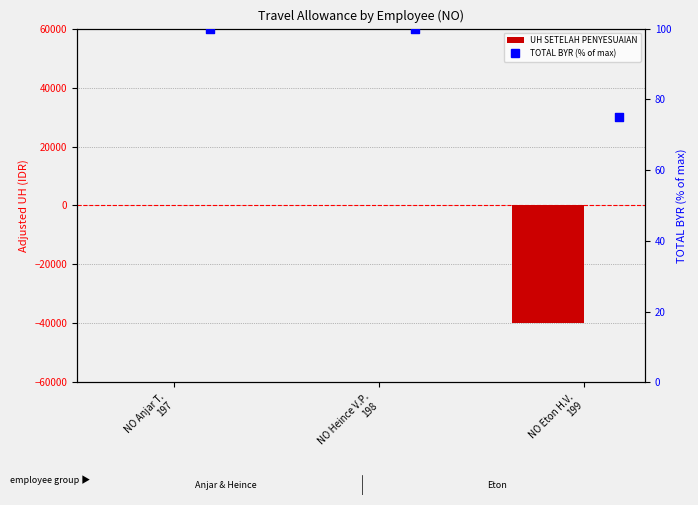

At which category is the sum across all series the highest?

NO Anjar T.
197